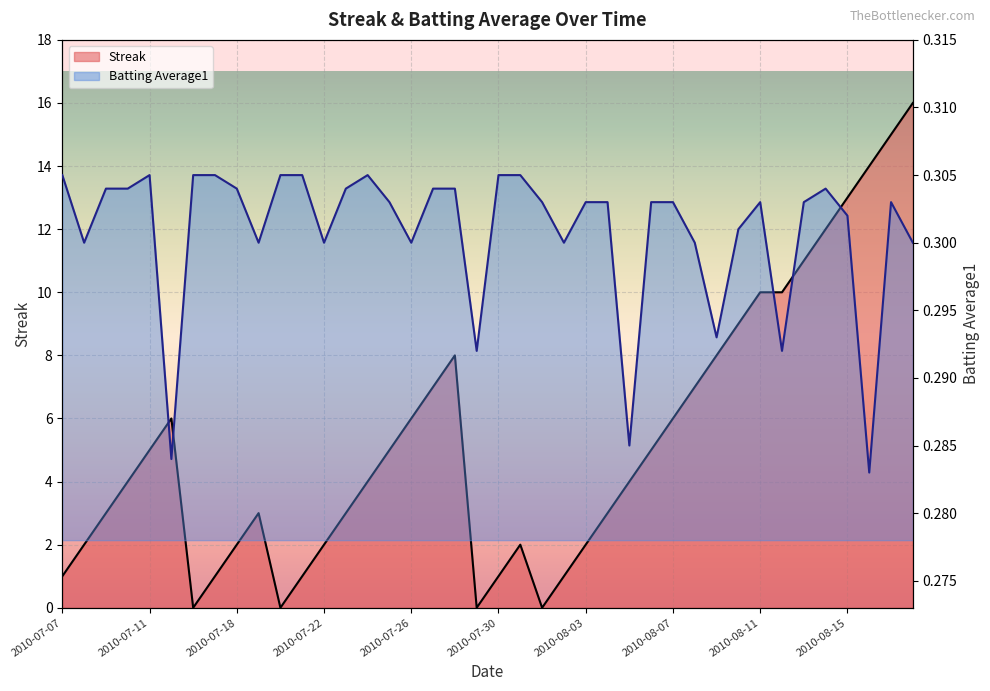

The value of Batting Average1 at 2010-07-10 is 0.1. True or false?

False